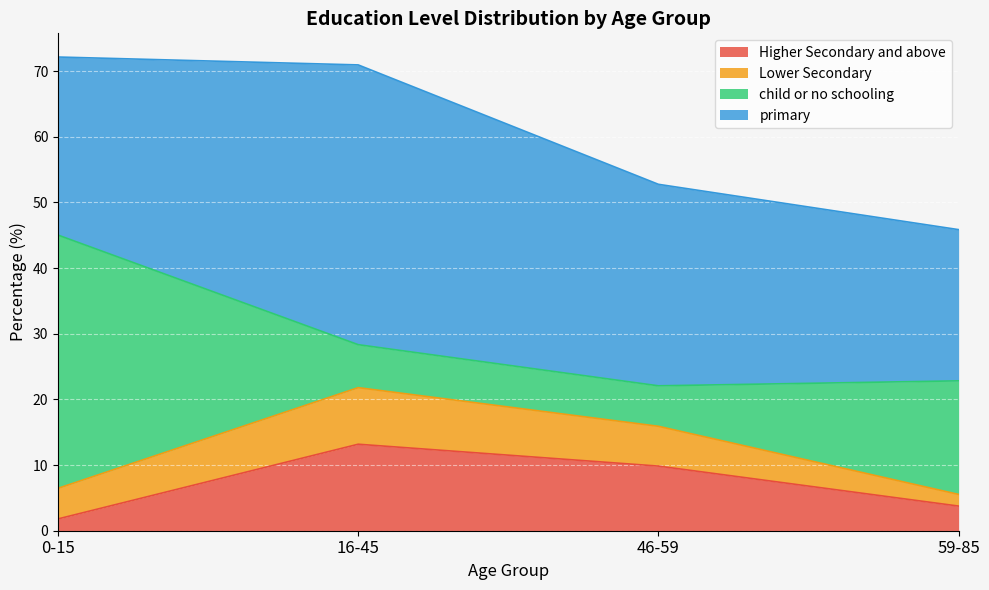

At which category is the sum across all series the highest?

0-15